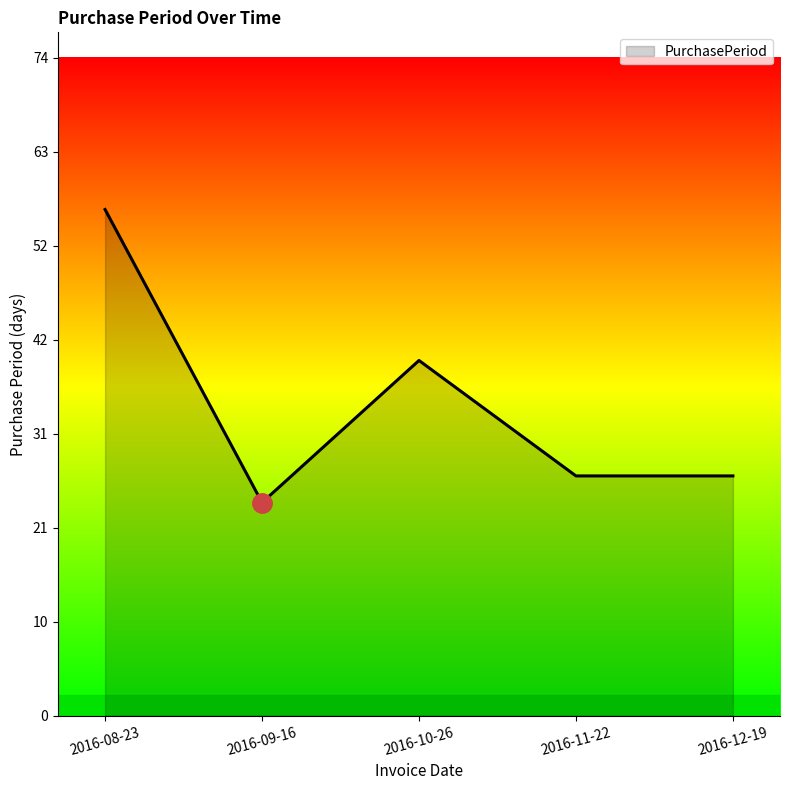

Is it true that the value at 2016-10-26 is 14?

False